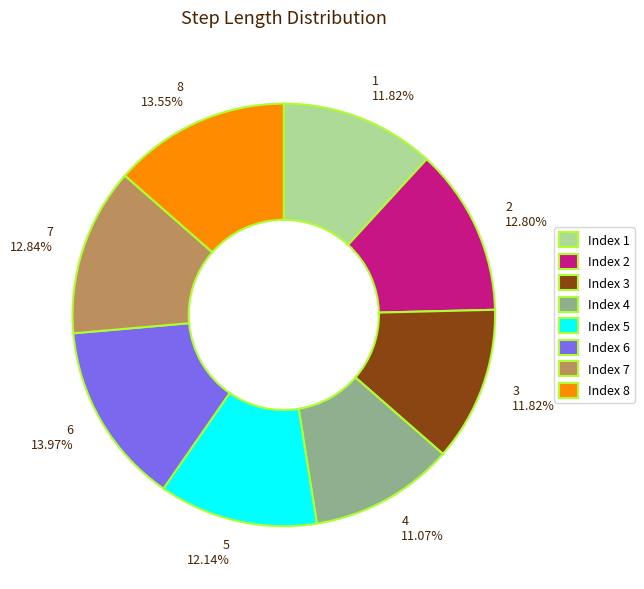

Is the sum of 6 and 4 greater than half?

No